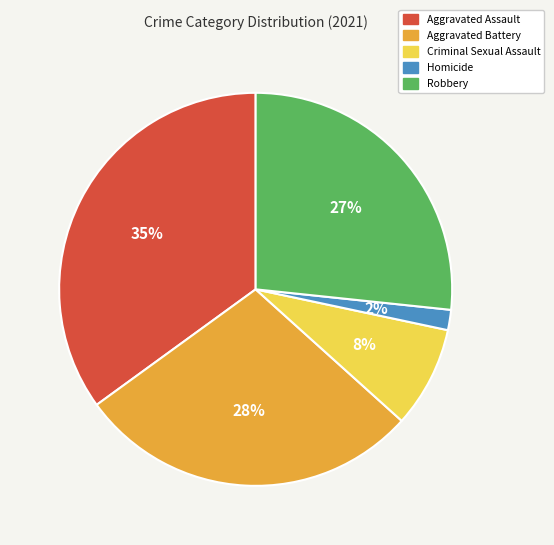

Count the number of slices in the pie.

5